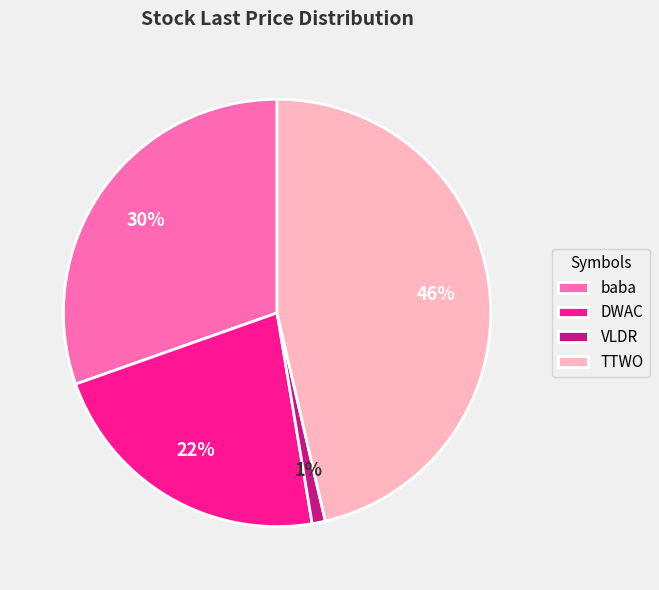

Combined, do baba and TTWO account for over 50%?

Yes